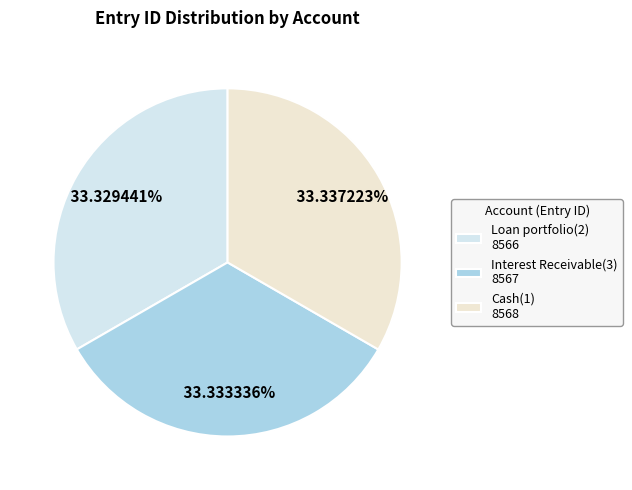

How many slices are in this pie chart?

3